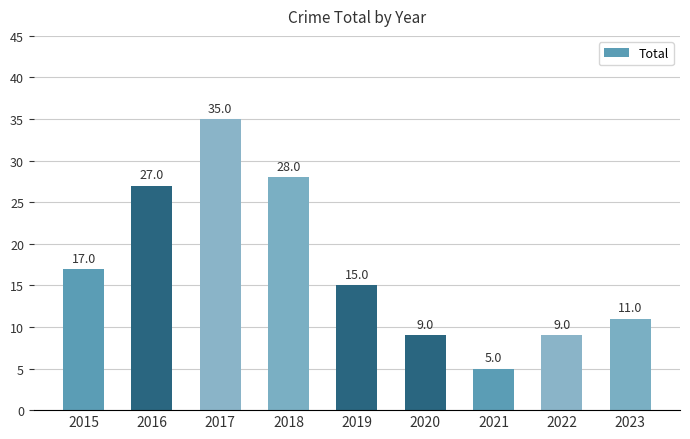

Is it true that the value at 2023 is 5?

False